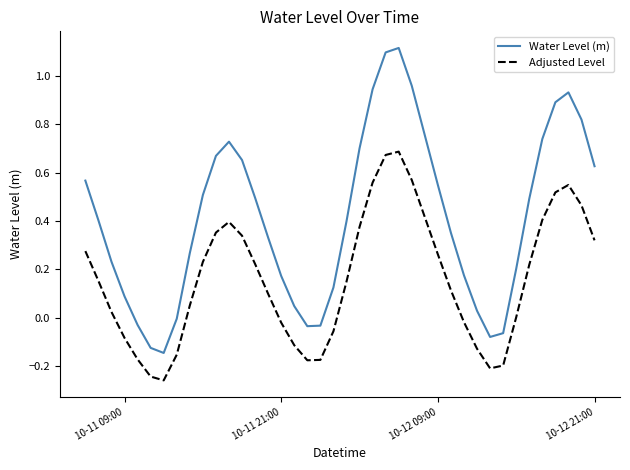

True or false: Adjusted Level and Water Level (m) intersect in this chart.

False